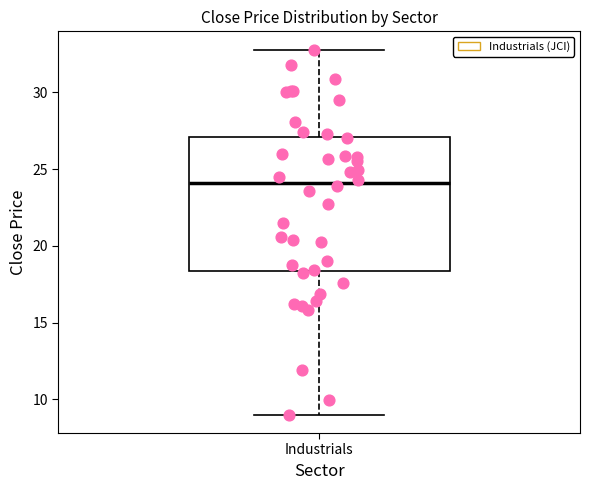

Where is the lower edge of the box for Industrials on the y-axis? The values are not printed on the chart, so give them approximately, as read against the axis.

18.5